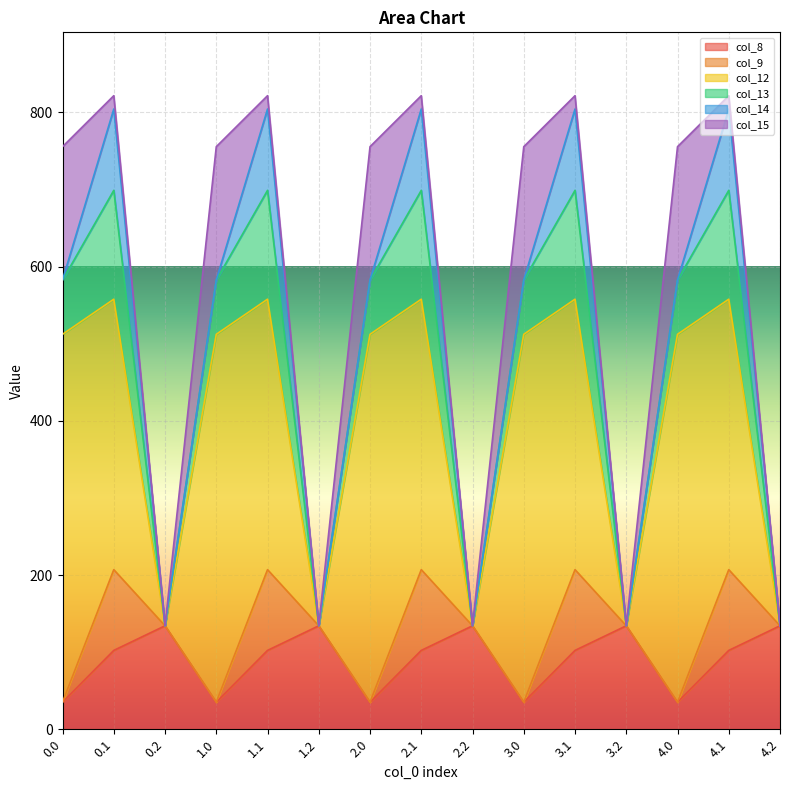

What is the highest value of the col_8 series?

134.2